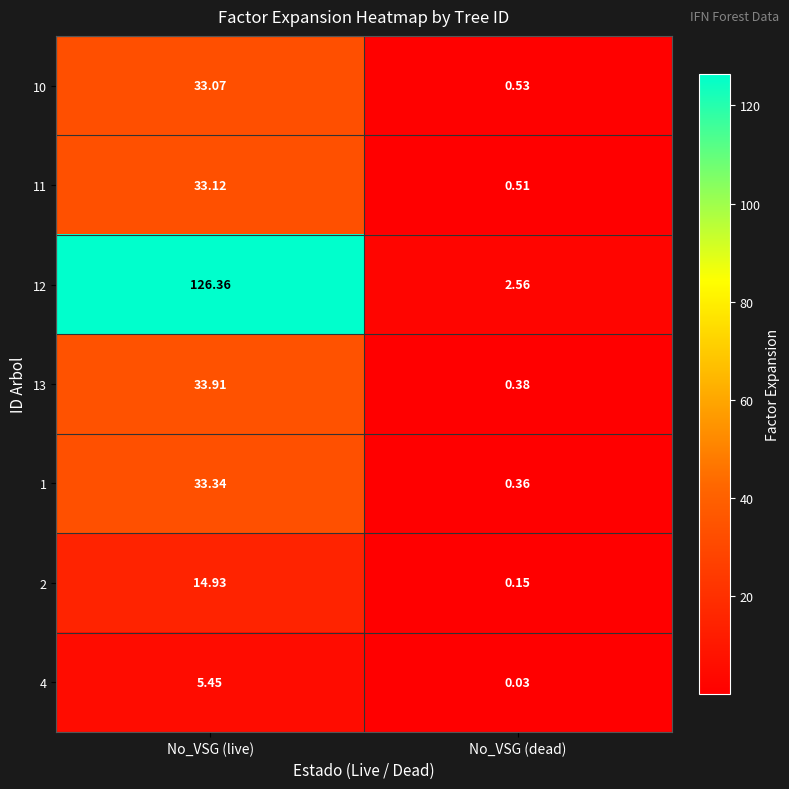

Which category has the lowest value across all series?

No_VSG (dead)